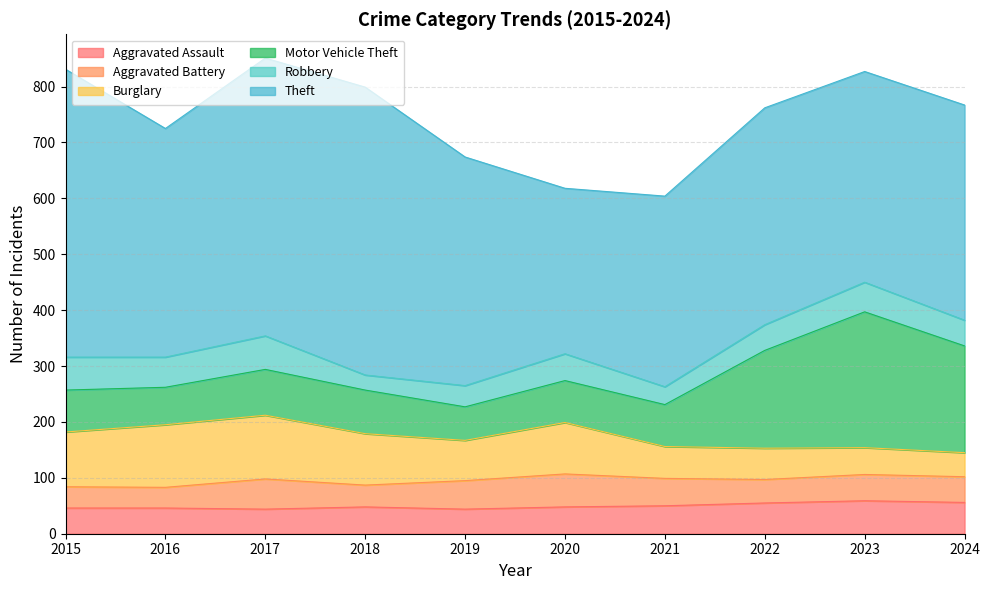

What are all the series names shown in the legend?

Aggravated Assault, Aggravated Battery, Burglary, Motor Vehicle Theft, Robbery, Theft